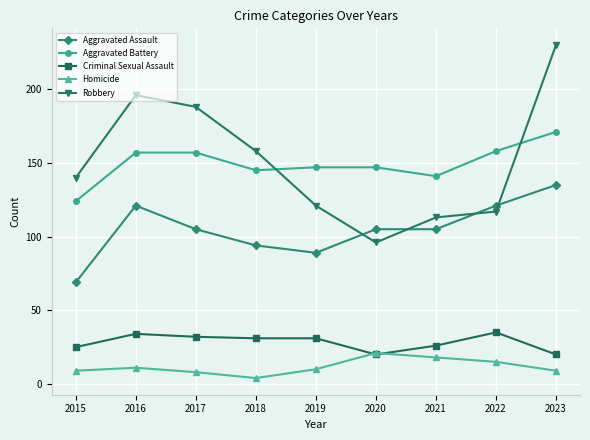

What is the average value of the Homicide series?

12